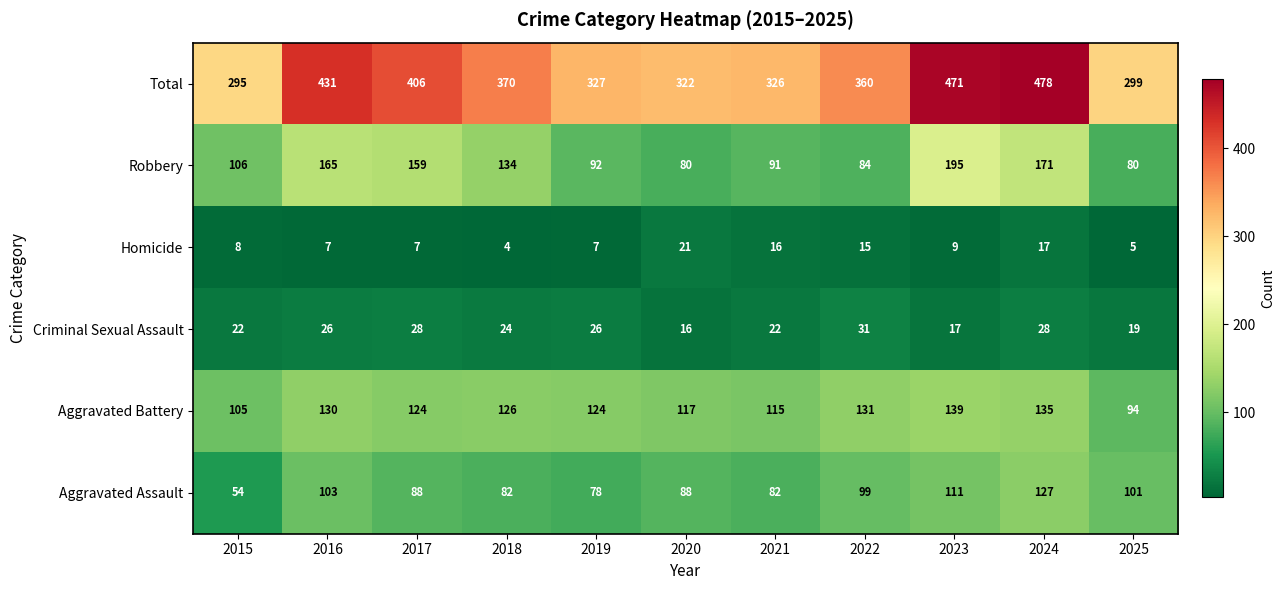

What is the spread (max minus min) of values at 2025?

294